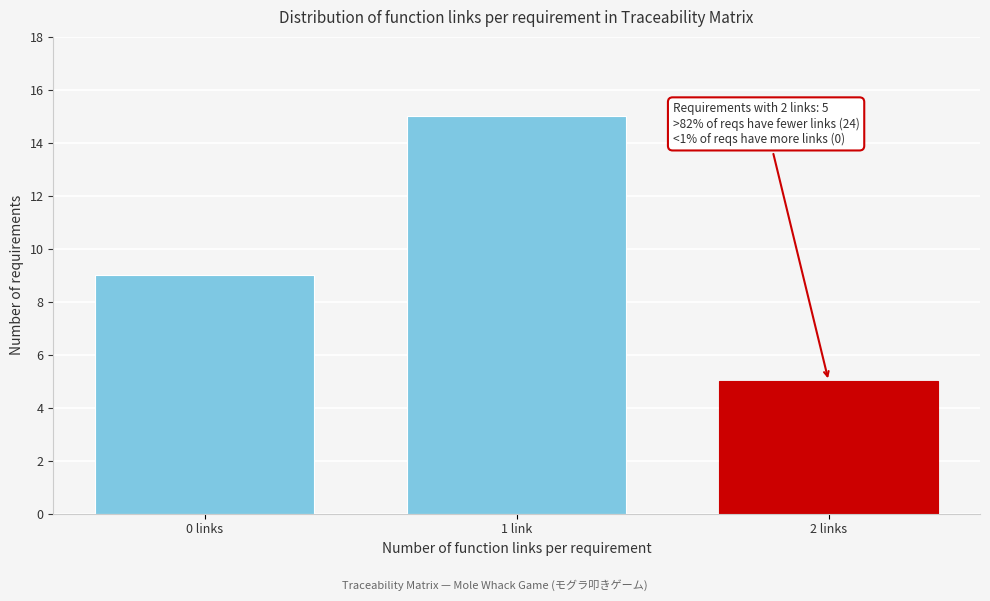

Reading left to right, extract all data points from this chart.

9	15	5